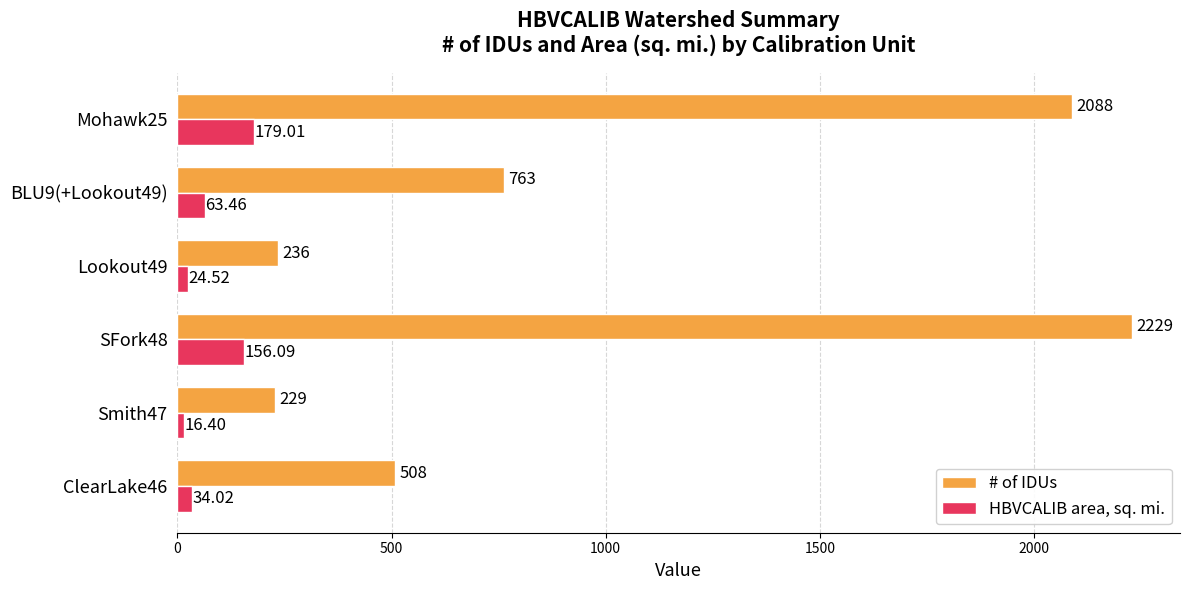

How many distinct data groups are displayed?

2